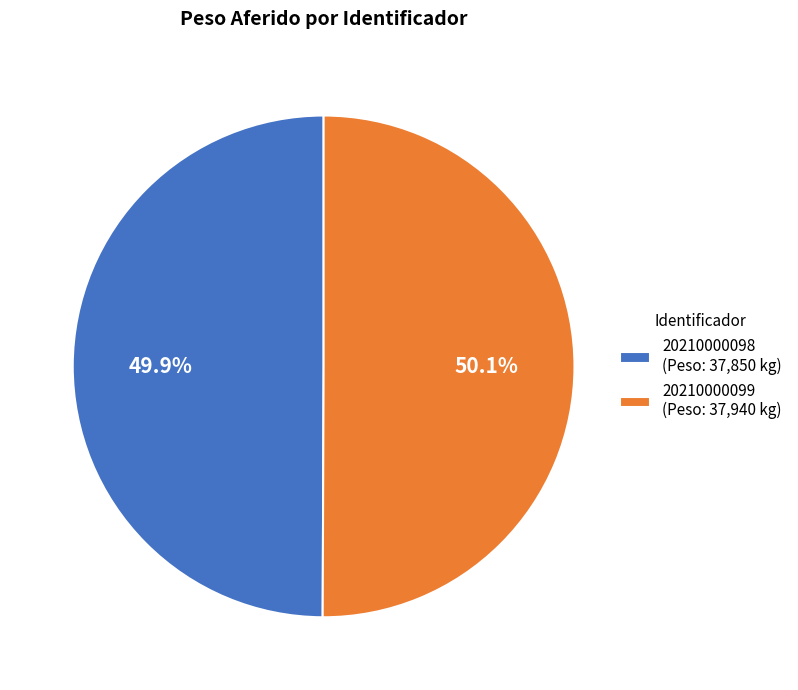

Is the sum of 20210000099 and 20210000098 greater than half?

Yes